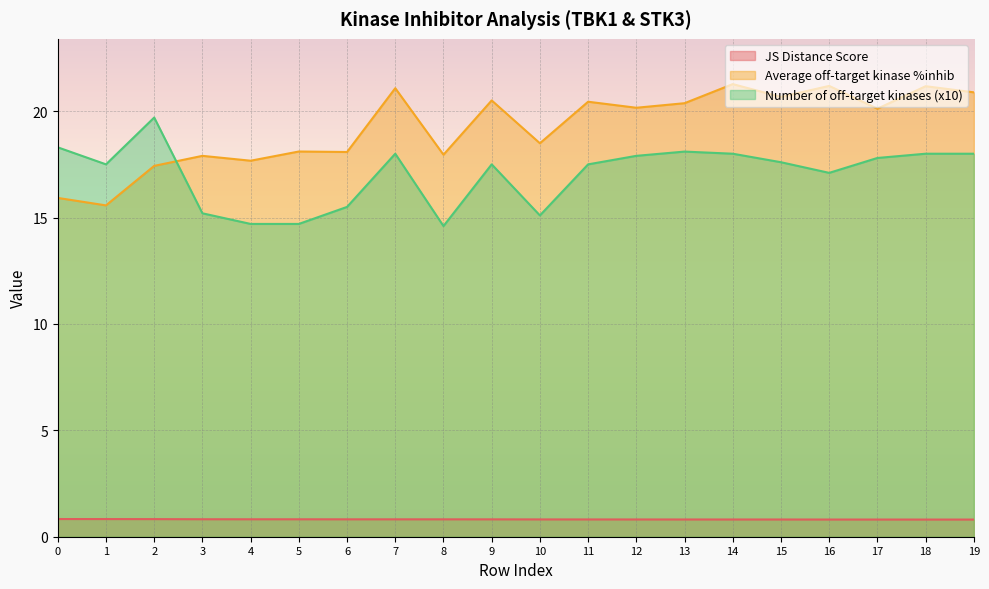

What is the spread (max minus min) of values at 5?

17.3